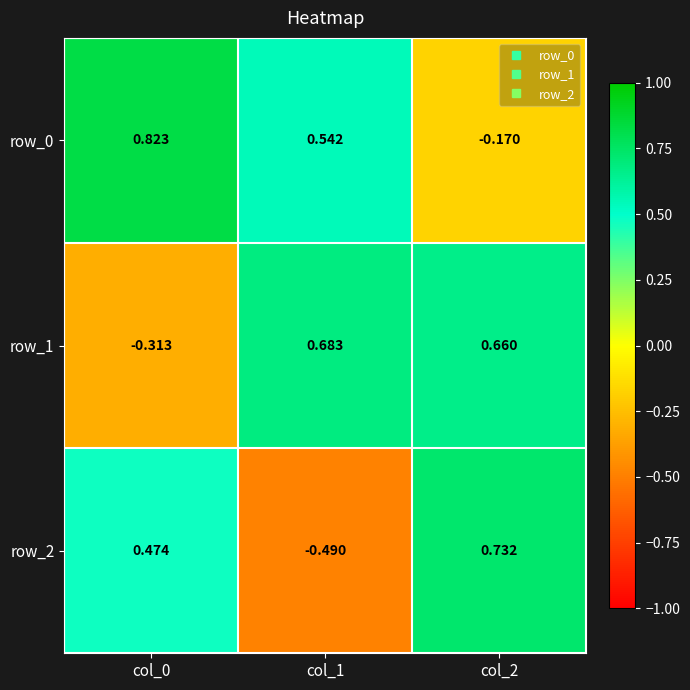

How many values in row_1 are above zero?

2